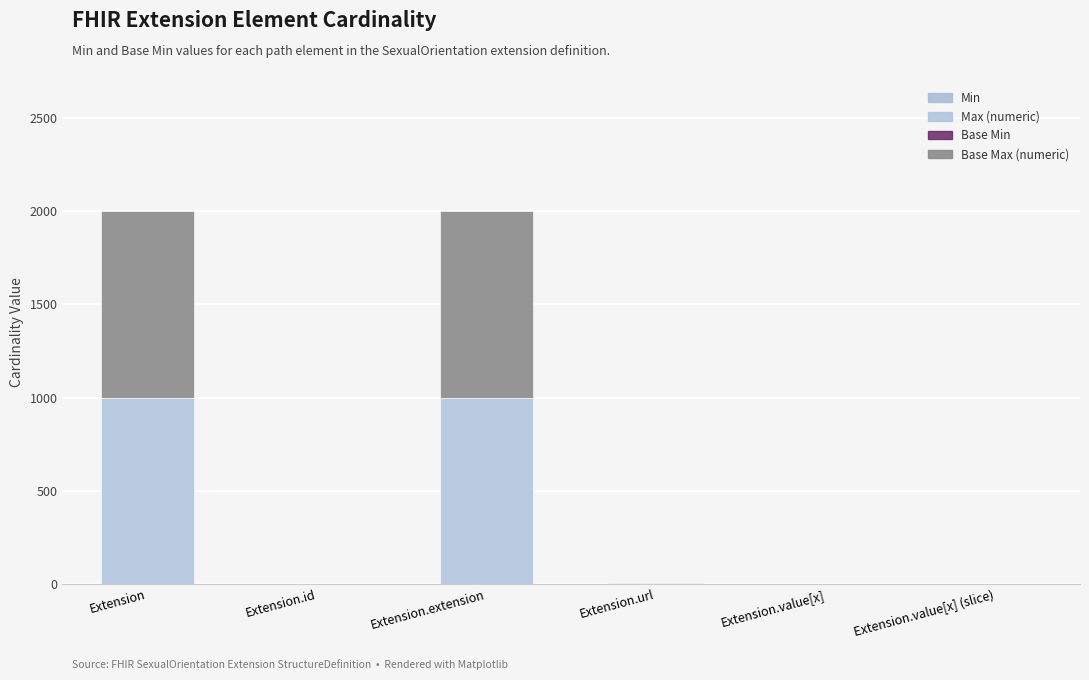

Count the Base Min values in the range 0 to 1.

6